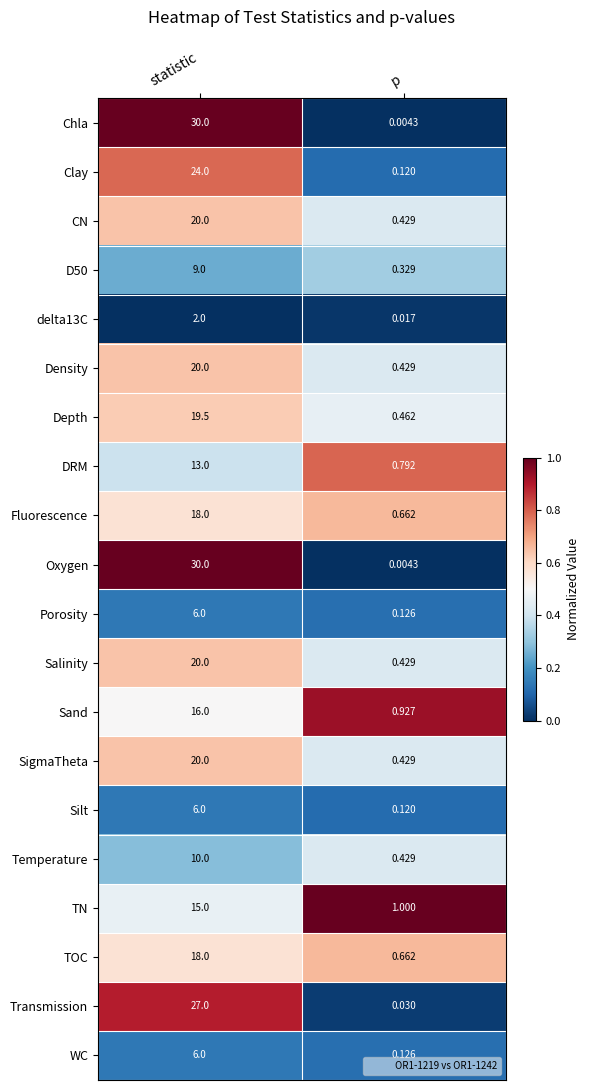

How many categories are shown in the chart?

2